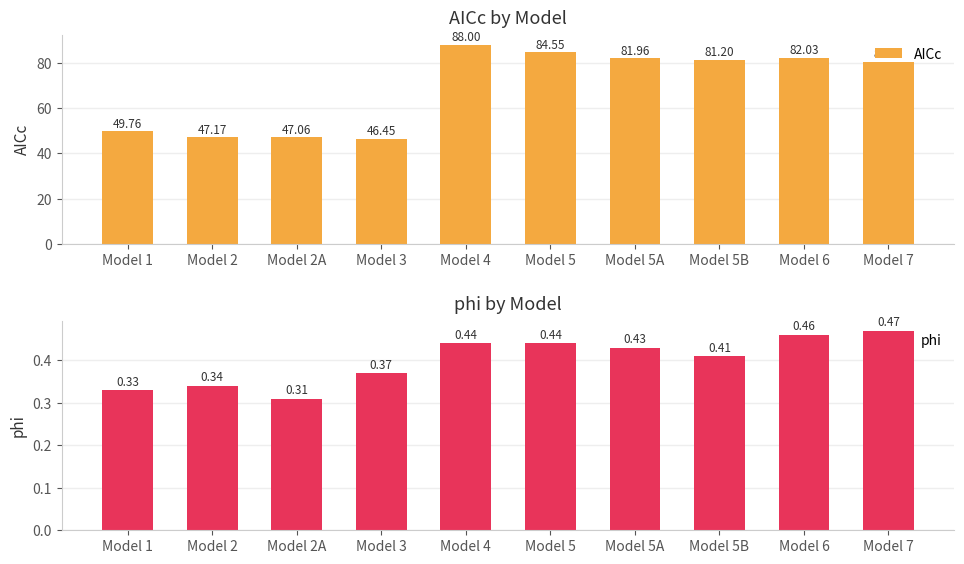

How many series are shown in this chart?

2